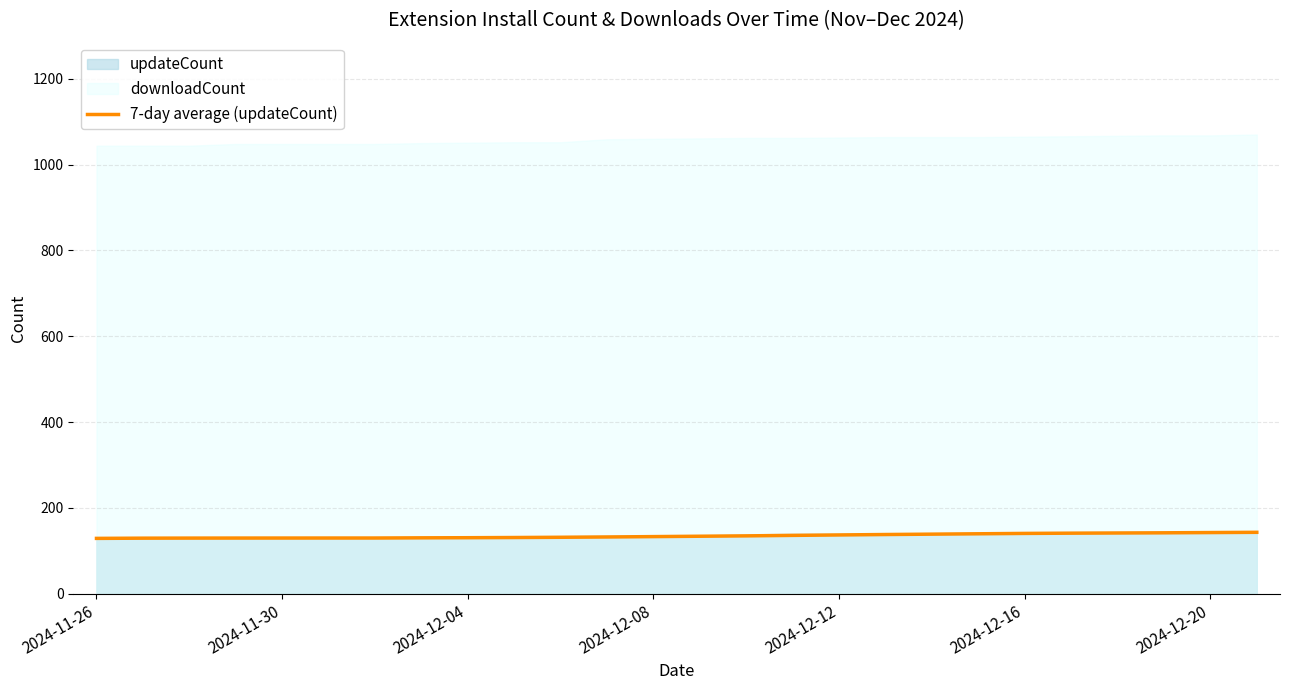

The 7-day average (updateCount) series shows 129.8 at 2024-11-30. True or false?

True